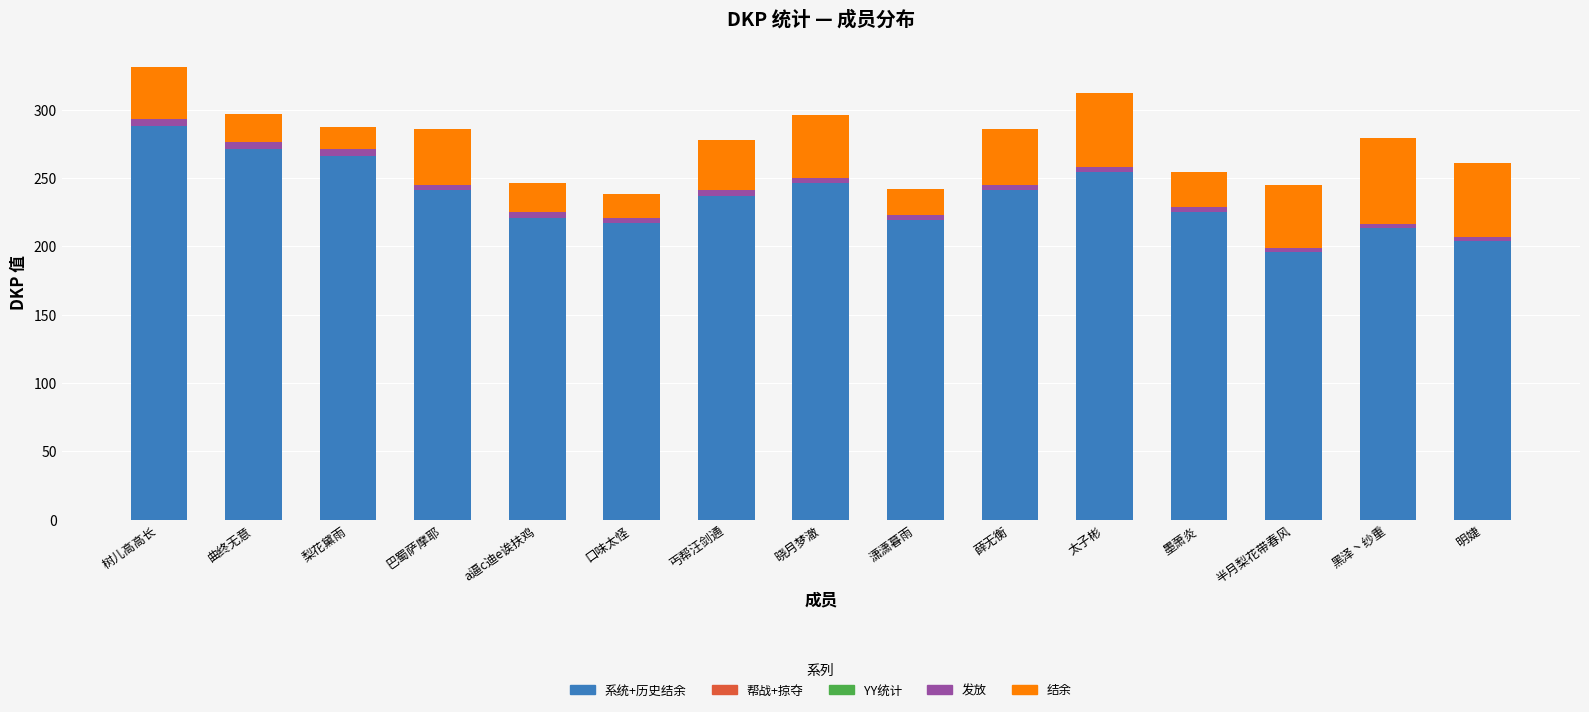

At 巴蜀萨摩耶, list the series in order from smallest to largest.

帮战+掠夺, YY统计, 发放, 结余, 系统+历史结余